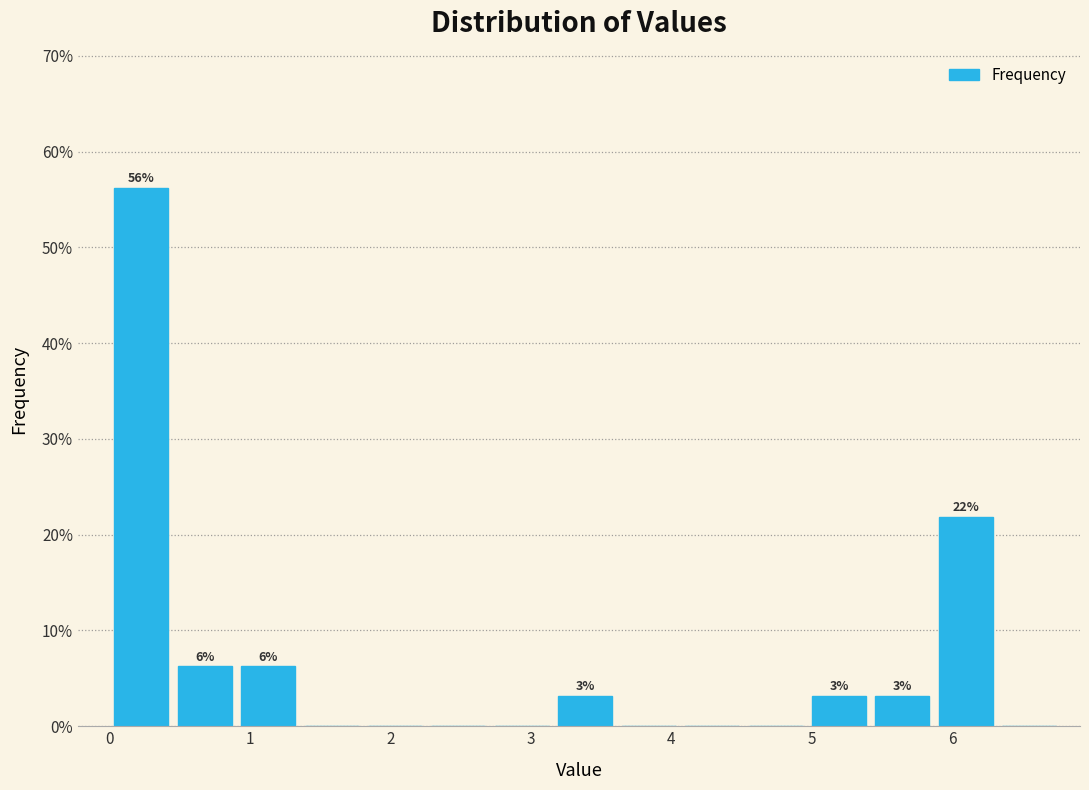

Which range on the x-axis has the tallest bar?

0.0 to 0.5